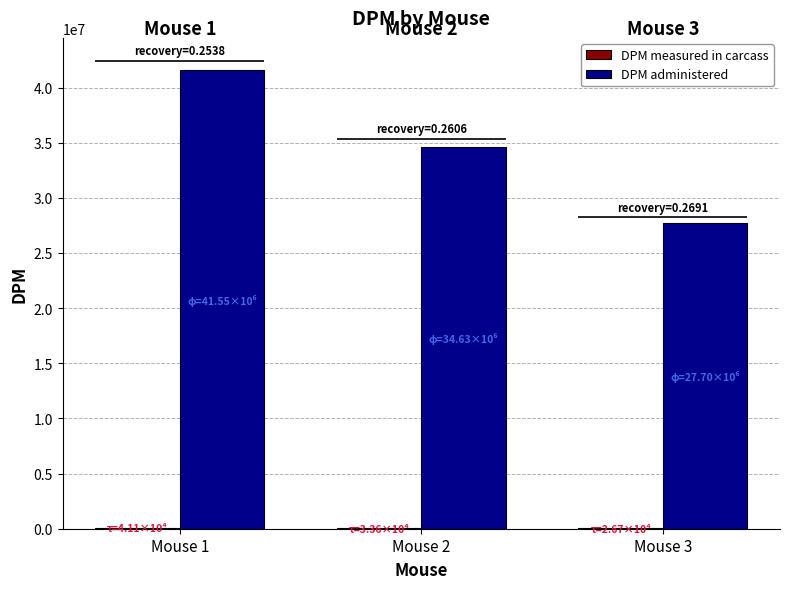

Between Mouse 1 and Mouse 3, which series saw the biggest shift?

DPM administered